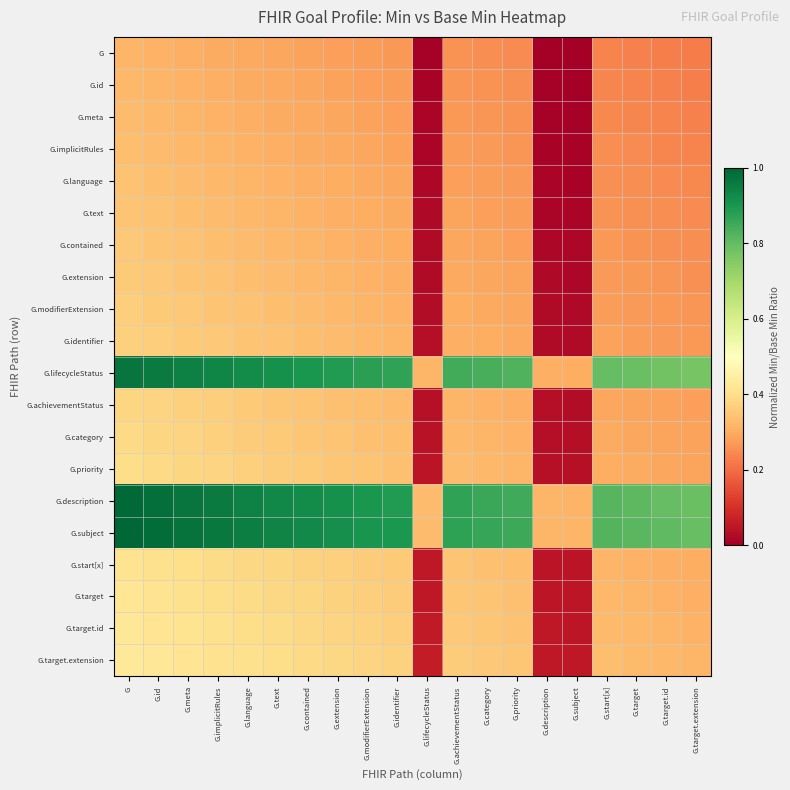

Reading left to right, list all the values displayed in this chart.

G: G=0.3	G.id=0.3	G.meta=0.3	G.implicitRules=0.3	G.language=0.3	G.text=0.3	G.contained=0.3	G.extension=0.3	G.modifierExtension=0.3	G.identifier=0.3	G.lifecycleStatus=0.0	G.achievementStatus=0.3	G.category=0.3	G.priority=0.2	G.description=0.0	G.subject=0.0	G.start[x]=0.2	G.target=0.2	G.target.id=0.2	G.target.extension=0.2
G.id: G=0.3	G.id=0.3	G.meta=0.3	G.implicitRules=0.3	G.language=0.3	G.text=0.3	G.contained=0.3	G.extension=0.3	G.modifierExtension=0.3	G.identifier=0.3	G.lifecycleStatus=0.0	G.achievementStatus=0.3	G.category=0.3	G.priority=0.3	G.description=0.0	G.subject=0.0	G.start[x]=0.2	G.target=0.2	G.target.id=0.2	G.target.extension=0.2
G.meta: G=0.3	G.id=0.3	G.meta=0.3	G.implicitRules=0.3	G.language=0.3	G.text=0.3	G.contained=0.3	G.extension=0.3	G.modifierExtension=0.3	G.identifier=0.3	G.lifecycleStatus=0.0	G.achievementStatus=0.3	G.category=0.3	G.priority=0.3	G.description=0.0	G.subject=0.0	G.start[x]=0.2	G.target=0.2	G.target.id=0.2	G.target.extension=0.2
G.implicitRules: G=0.3	G.id=0.3	G.meta=0.3	G.implicitRules=0.3	G.language=0.3	G.text=0.3	G.contained=0.3	G.extension=0.3	G.modifierExtension=0.3	G.identifier=0.3	G.lifecycleStatus=0.0	G.achievementStatus=0.3	G.category=0.3	G.priority=0.3	G.description=0.0	G.subject=0.0	G.start[x]=0.3	G.target=0.2	G.target.id=0.2	G.target.extension=0.2
G.language: G=0.3	G.id=0.3	G.meta=0.3	G.implicitRules=0.3	G.language=0.3	G.text=0.3	G.contained=0.3	G.extension=0.3	G.modifierExtension=0.3	G.identifier=0.3	G.lifecycleStatus=0.0	G.achievementStatus=0.3	G.category=0.3	G.priority=0.3	G.description=0.0	G.subject=0.0	G.start[x]=0.3	G.target=0.3	G.target.id=0.2	G.target.extension=0.2
G.text: G=0.3	G.id=0.3	G.meta=0.3	G.implicitRules=0.3	G.language=0.3	G.text=0.3	G.contained=0.3	G.extension=0.3	G.modifierExtension=0.3	G.identifier=0.3	G.lifecycleStatus=0.0	G.achievementStatus=0.3	G.category=0.3	G.priority=0.3	G.description=0.0	G.subject=0.0	G.start[x]=0.3	G.target=0.3	G.target.id=0.3	G.target.extension=0.2
G.contained: G=0.4	G.id=0.3	G.meta=0.3	G.implicitRules=0.3	G.language=0.3	G.text=0.3	G.contained=0.3	G.extension=0.3	G.modifierExtension=0.3	G.identifier=0.3	G.lifecycleStatus=0.0	G.achievementStatus=0.3	G.category=0.3	G.priority=0.3	G.description=0.0	G.subject=0.0	G.start[x]=0.3	G.target=0.3	G.target.id=0.3	G.target.extension=0.3
G.extension: G=0.4	G.id=0.4	G.meta=0.3	G.implicitRules=0.3	G.language=0.3	G.text=0.3	G.contained=0.3	G.extension=0.3	G.modifierExtension=0.3	G.identifier=0.3	G.lifecycleStatus=0.0	G.achievementStatus=0.3	G.category=0.3	G.priority=0.3	G.description=0.0	G.subject=0.0	G.start[x]=0.3	G.target=0.3	G.target.id=0.3	G.target.extension=0.3
G.modifierExtension: G=0.4	G.id=0.4	G.meta=0.4	G.implicitRules=0.3	G.language=0.3	G.text=0.3	G.contained=0.3	G.extension=0.3	G.modifierExtension=0.3	G.identifier=0.3	G.lifecycleStatus=0.0	G.achievementStatus=0.3	G.category=0.3	G.priority=0.3	G.description=0.0	G.subject=0.0	G.start[x]=0.3	G.target=0.3	G.target.id=0.3	G.target.extension=0.3
G.identifier: G=0.4	G.id=0.4	G.meta=0.4	G.implicitRules=0.4	G.language=0.3	G.text=0.3	G.contained=0.3	G.extension=0.3	G.modifierExtension=0.3	G.identifier=0.3	G.lifecycleStatus=0.0	G.achievementStatus=0.3	G.category=0.3	G.priority=0.3	G.description=0.0	G.subject=0.0	G.start[x]=0.3	G.target=0.3	G.target.id=0.3	G.target.extension=0.3
G.lifecycleStatus: G=1.0	G.id=1.0	G.meta=0.9	G.implicitRules=0.9	G.language=0.9	G.text=0.9	G.contained=0.9	G.extension=0.9	G.modifierExtension=0.9	G.identifier=0.9	G.lifecycleStatus=0.3	G.achievementStatus=0.8	G.category=0.8	G.priority=0.8	G.description=0.3	G.subject=0.3	G.start[x]=0.8	G.target=0.8	G.target.id=0.8	G.target.extension=0.8
G.achievementStatus: G=0.4	G.id=0.4	G.meta=0.4	G.implicitRules=0.4	G.language=0.4	G.text=0.4	G.contained=0.3	G.extension=0.3	G.modifierExtension=0.3	G.identifier=0.3	G.lifecycleStatus=0.0	G.achievementStatus=0.3	G.category=0.3	G.priority=0.3	G.description=0.0	G.subject=0.0	G.start[x]=0.3	G.target=0.3	G.target.id=0.3	G.target.extension=0.3
G.category: G=0.4	G.id=0.4	G.meta=0.4	G.implicitRules=0.4	G.language=0.4	G.text=0.4	G.contained=0.4	G.extension=0.3	G.modifierExtension=0.3	G.identifier=0.3	G.lifecycleStatus=0.0	G.achievementStatus=0.3	G.category=0.3	G.priority=0.3	G.description=0.0	G.subject=0.0	G.start[x]=0.3	G.target=0.3	G.target.id=0.3	G.target.extension=0.3
G.priority: G=0.4	G.id=0.4	G.meta=0.4	G.implicitRules=0.4	G.language=0.4	G.text=0.4	G.contained=0.4	G.extension=0.4	G.modifierExtension=0.3	G.identifier=0.3	G.lifecycleStatus=0.0	G.achievementStatus=0.3	G.category=0.3	G.priority=0.3	G.description=0.0	G.subject=0.0	G.start[x]=0.3	G.target=0.3	G.target.id=0.3	G.target.extension=0.3
G.description: G=1.0	G.id=1.0	G.meta=1.0	G.implicitRules=1.0	G.language=0.9	G.text=0.9	G.contained=0.9	G.extension=0.9	G.modifierExtension=0.9	G.identifier=0.9	G.lifecycleStatus=0.3	G.achievementStatus=0.9	G.category=0.9	G.priority=0.8	G.description=0.3	G.subject=0.3	G.start[x]=0.8	G.target=0.8	G.target.id=0.8	G.target.extension=0.8
G.subject: G=1.0	G.id=1.0	G.meta=1.0	G.implicitRules=1.0	G.language=1.0	G.text=0.9	G.contained=0.9	G.extension=0.9	G.modifierExtension=0.9	G.identifier=0.9	G.lifecycleStatus=0.3	G.achievementStatus=0.9	G.category=0.9	G.priority=0.9	G.description=0.3	G.subject=0.3	G.start[x]=0.8	G.target=0.8	G.target.id=0.8	G.target.extension=0.8
G.start[x]: G=0.4	G.id=0.4	G.meta=0.4	G.implicitRules=0.4	G.language=0.4	G.text=0.4	G.contained=0.4	G.extension=0.4	G.modifierExtension=0.4	G.identifier=0.4	G.lifecycleStatus=0.1	G.achievementStatus=0.3	G.category=0.3	G.priority=0.3	G.description=0.0	G.subject=0.0	G.start[x]=0.3	G.target=0.3	G.target.id=0.3	G.target.extension=0.3
G.target: G=0.4	G.id=0.4	G.meta=0.4	G.implicitRules=0.4	G.language=0.4	G.text=0.4	G.contained=0.4	G.extension=0.4	G.modifierExtension=0.4	G.identifier=0.4	G.lifecycleStatus=0.1	G.achievementStatus=0.3	G.category=0.3	G.priority=0.3	G.description=0.0	G.subject=0.0	G.start[x]=0.3	G.target=0.3	G.target.id=0.3	G.target.extension=0.3
G.target.id: G=0.4	G.id=0.4	G.meta=0.4	G.implicitRules=0.4	G.language=0.4	G.text=0.4	G.contained=0.4	G.extension=0.4	G.modifierExtension=0.4	G.identifier=0.4	G.lifecycleStatus=0.1	G.achievementStatus=0.4	G.category=0.3	G.priority=0.3	G.description=0.1	G.subject=0.0	G.start[x]=0.3	G.target=0.3	G.target.id=0.3	G.target.extension=0.3
G.target.extension: G=0.4	G.id=0.4	G.meta=0.4	G.implicitRules=0.4	G.language=0.4	G.text=0.4	G.contained=0.4	G.extension=0.4	G.modifierExtension=0.4	G.identifier=0.4	G.lifecycleStatus=0.1	G.achievementStatus=0.4	G.category=0.4	G.priority=0.3	G.description=0.1	G.subject=0.1	G.start[x]=0.3	G.target=0.3	G.target.id=0.3	G.target.extension=0.3